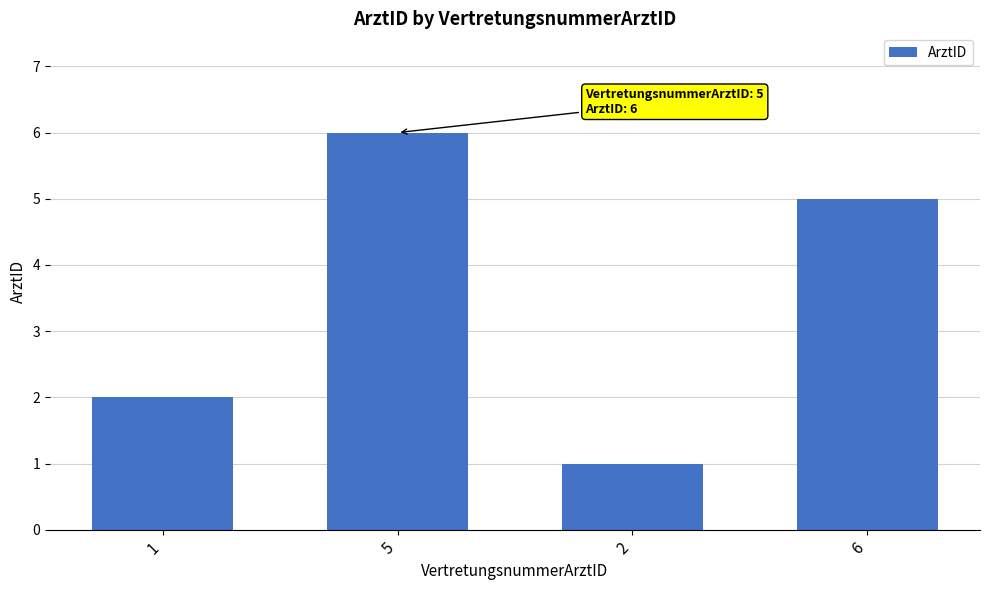

True or false: the data shows 7 at 6.

False